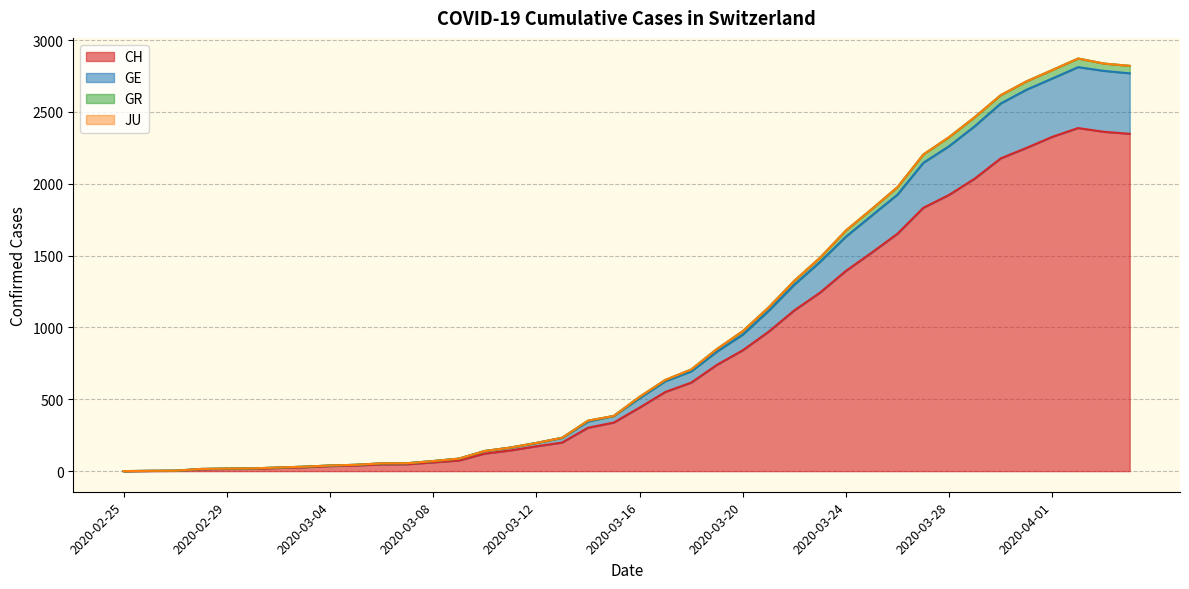

What is the highest value of the CH series?

2388